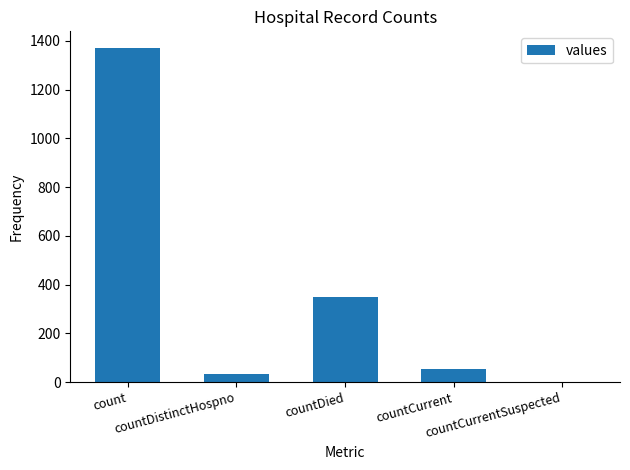

What is the maximum value shown in the chart?

1371